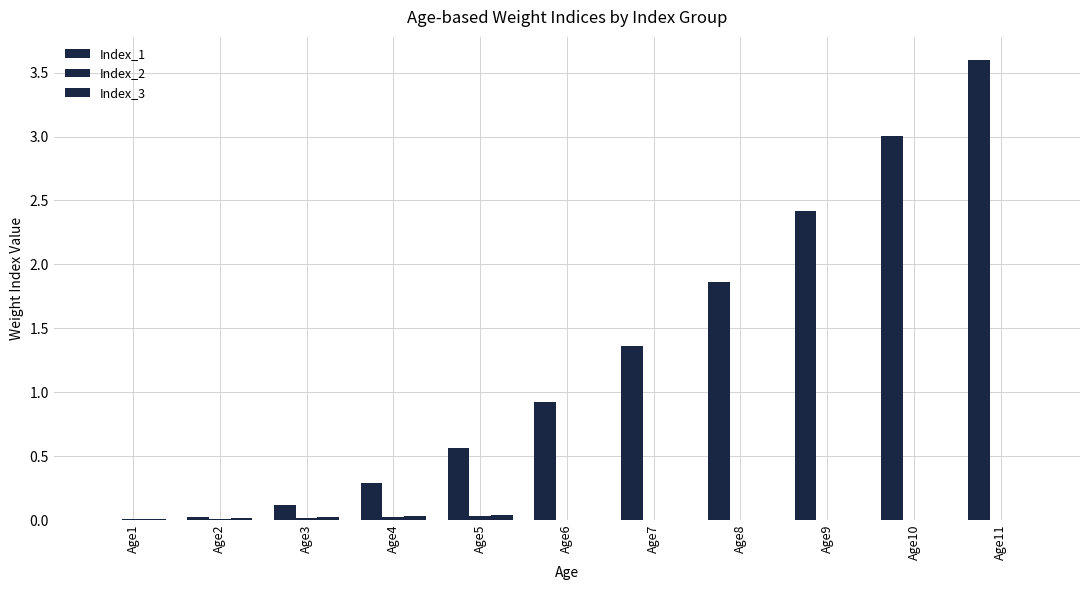

How many series are shown in this chart?

3